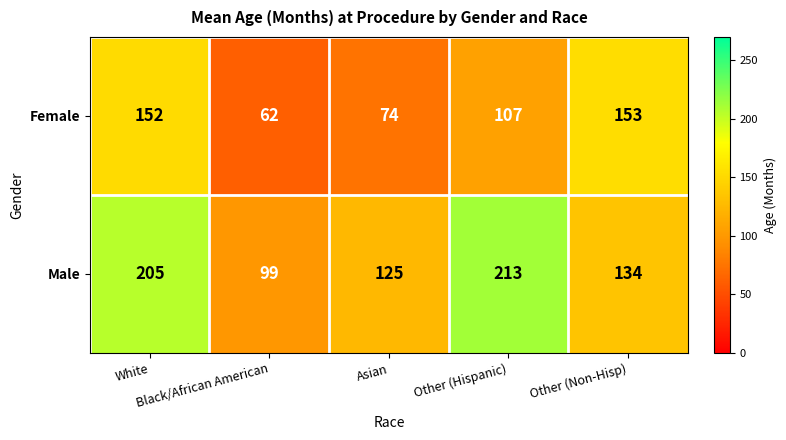

What is the sum of all Female values?

548